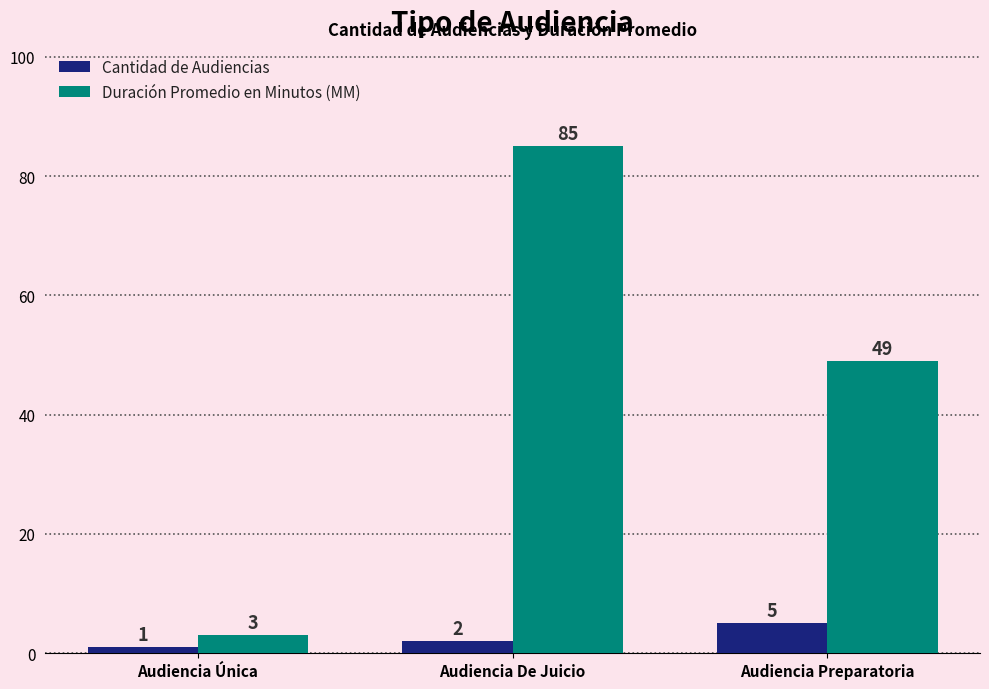

What is the minimum value for Cantidad de Audiencias?

1